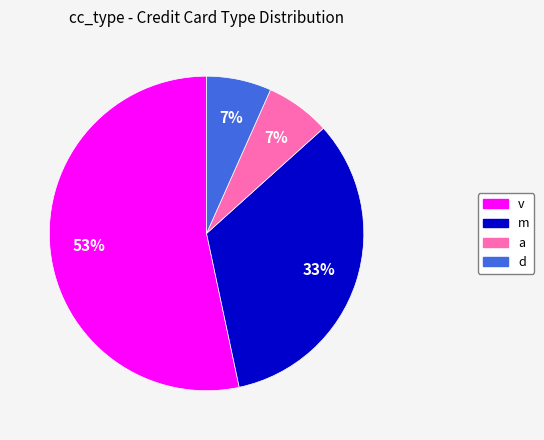

Between v and a, which is larger?

v